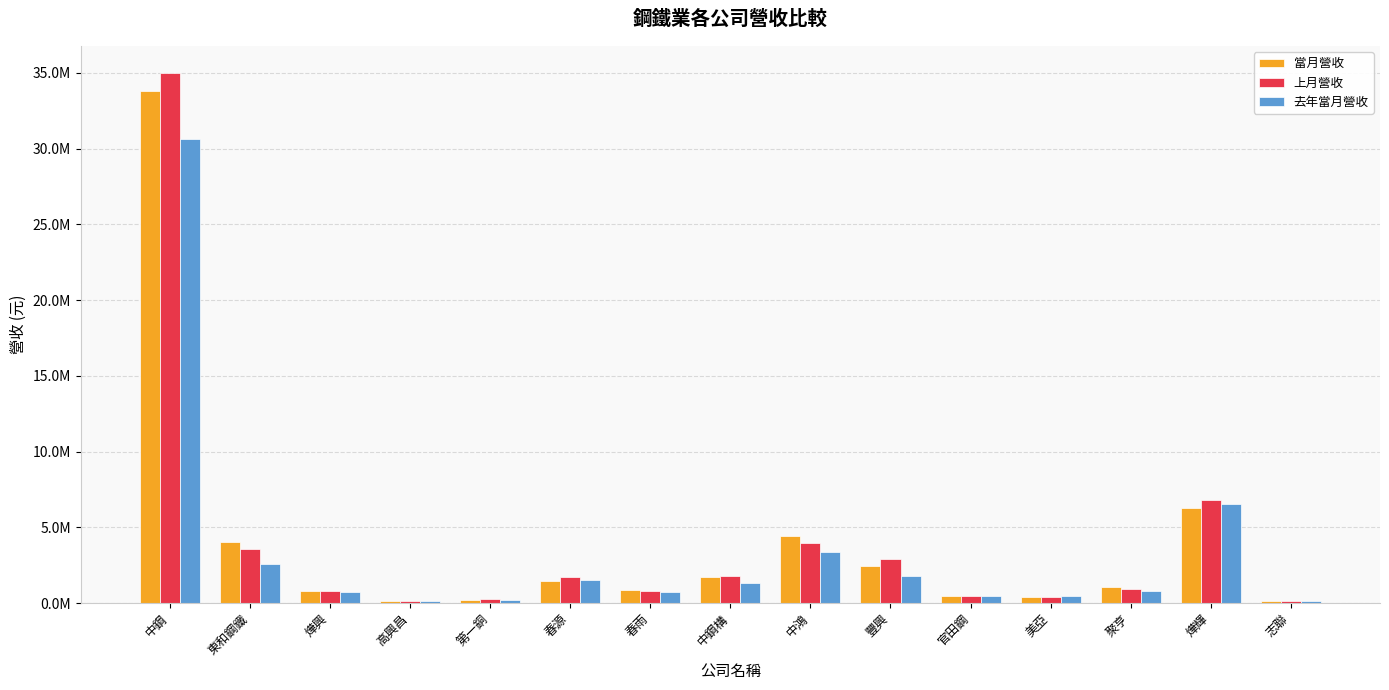

Rank the series by their maximum value, from lowest to highest.

去年當月營收, 當月營收, 上月營收